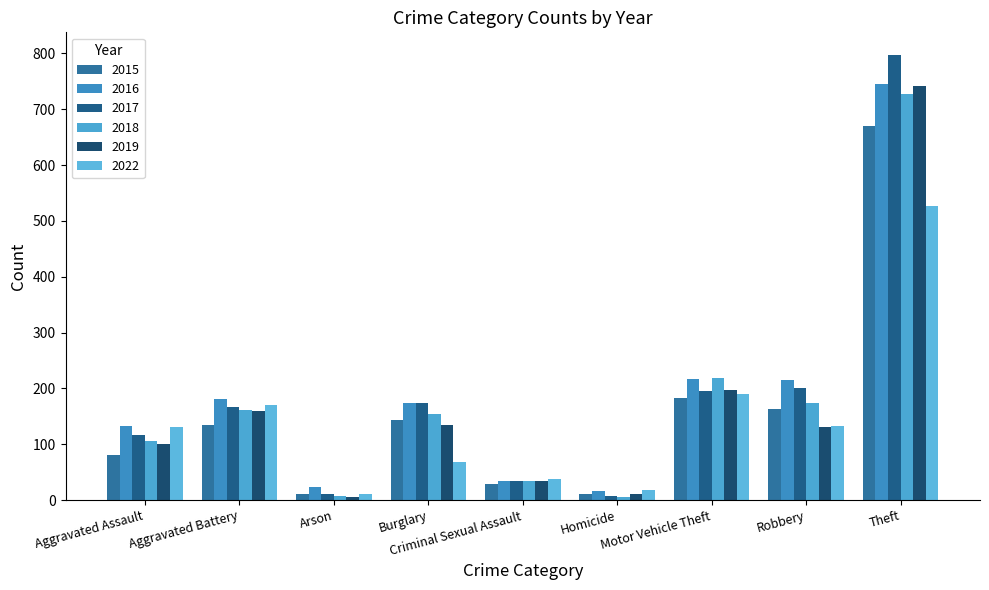

Rank the series at Homicide from highest to lowest value.

2022, 2016, 2015, 2019, 2017, 2018